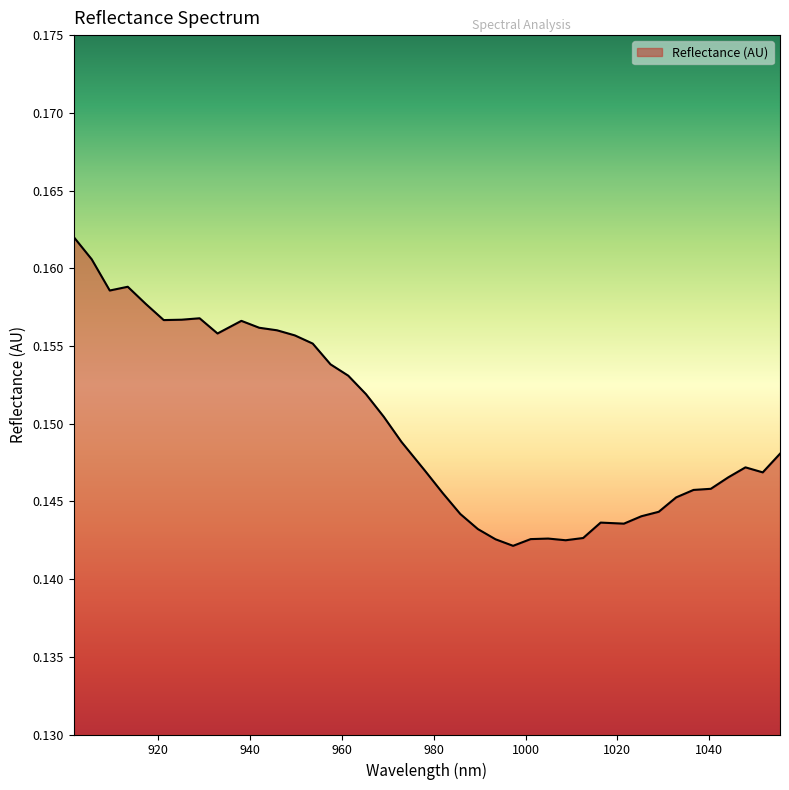

Does the chart have visible grid lines?

No